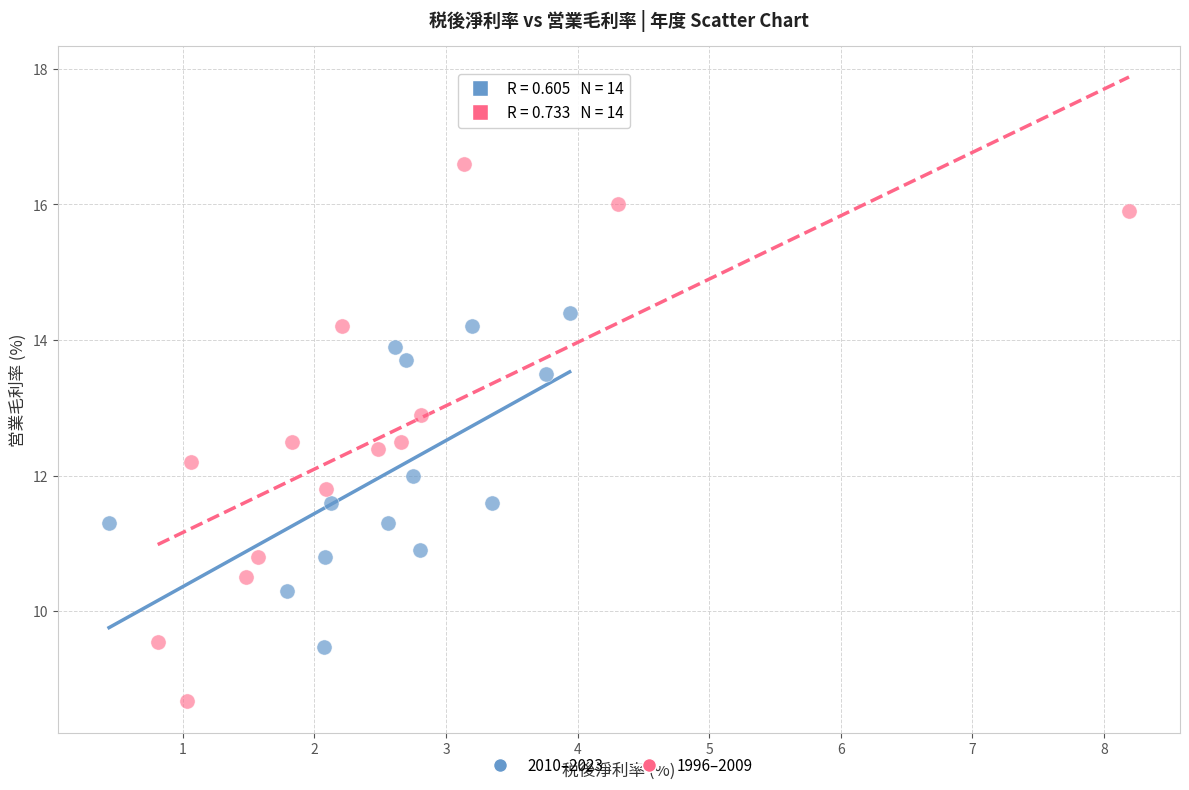

Which series contains the highest Y value?

1996–2009